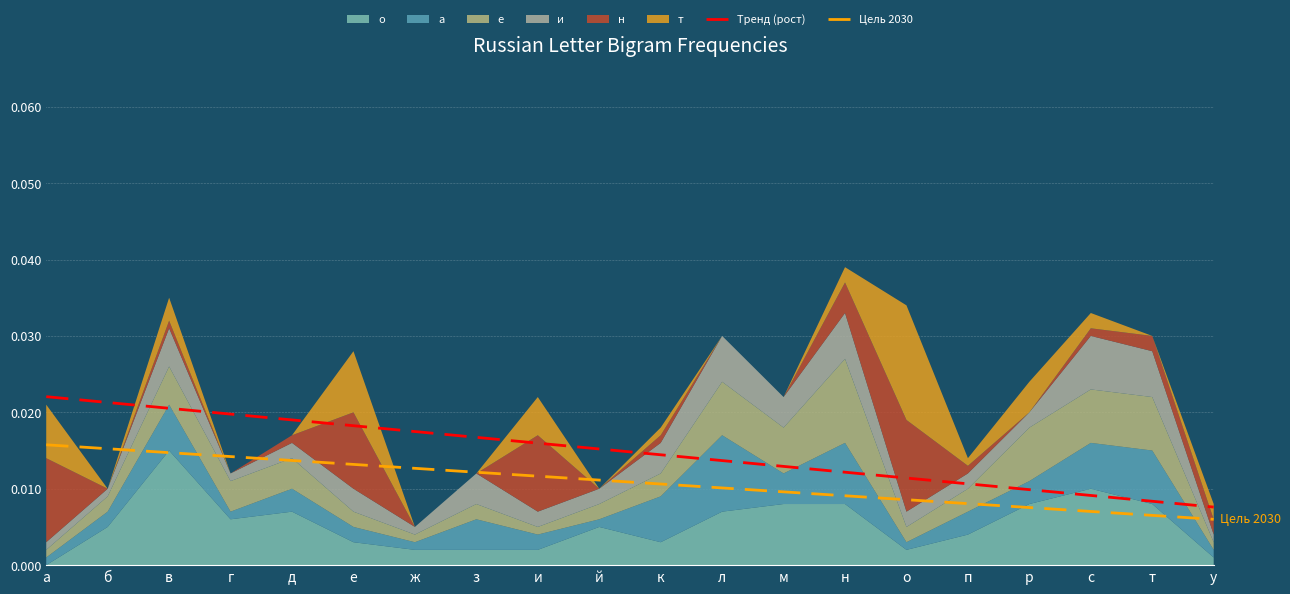

True or false: Тренд (рост) and Цель 2030 intersect in this chart.

False